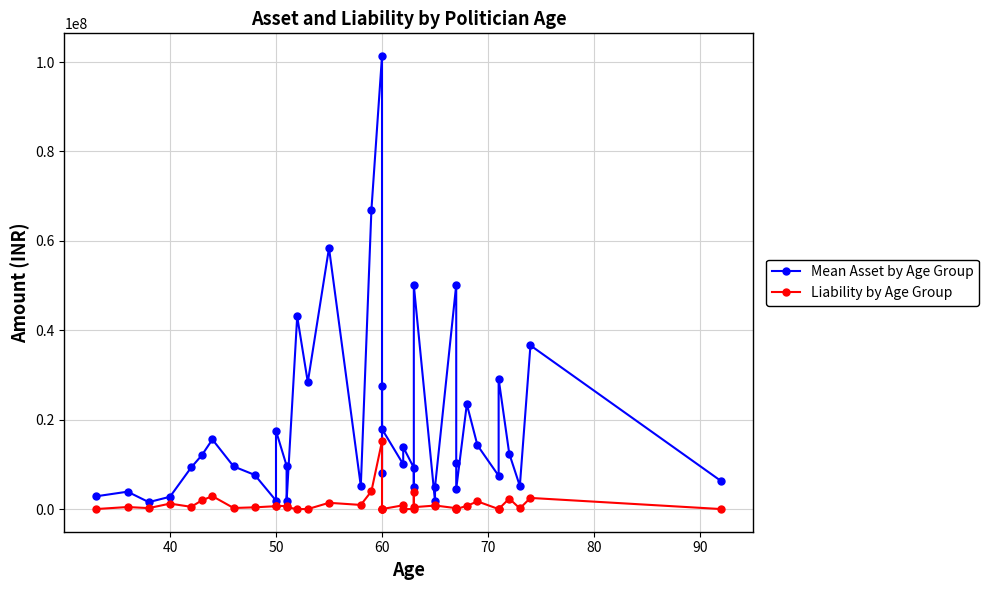

In Liability by Age Group, how many points are lower than both neighbors (excluding endpoints)?

8